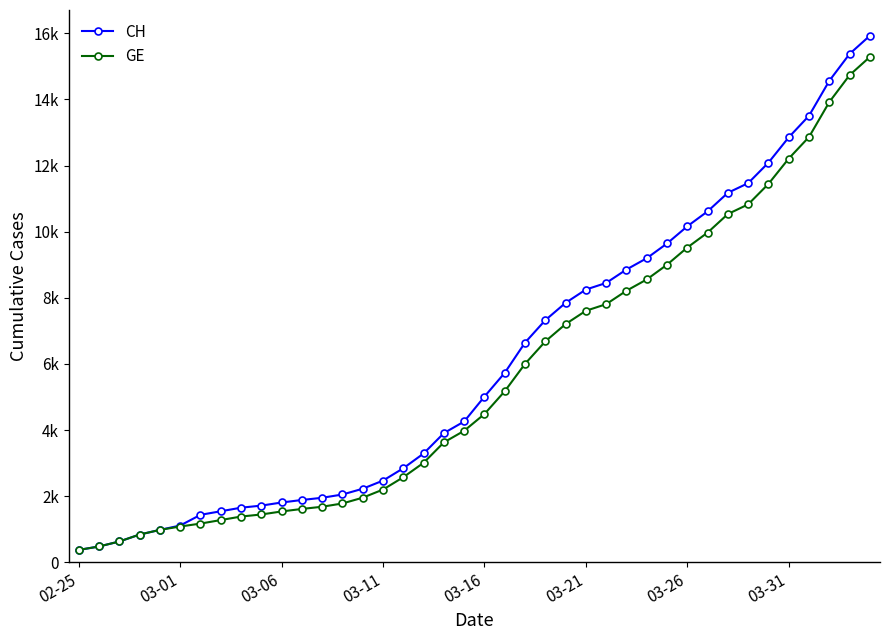

Does the chart have visible grid lines?

No